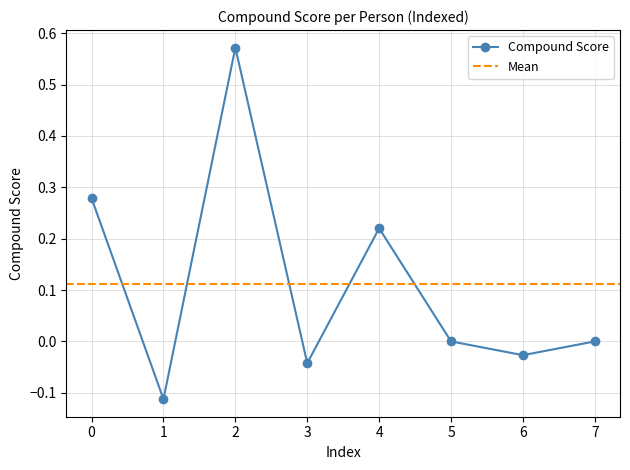

How many negative values are there?

3